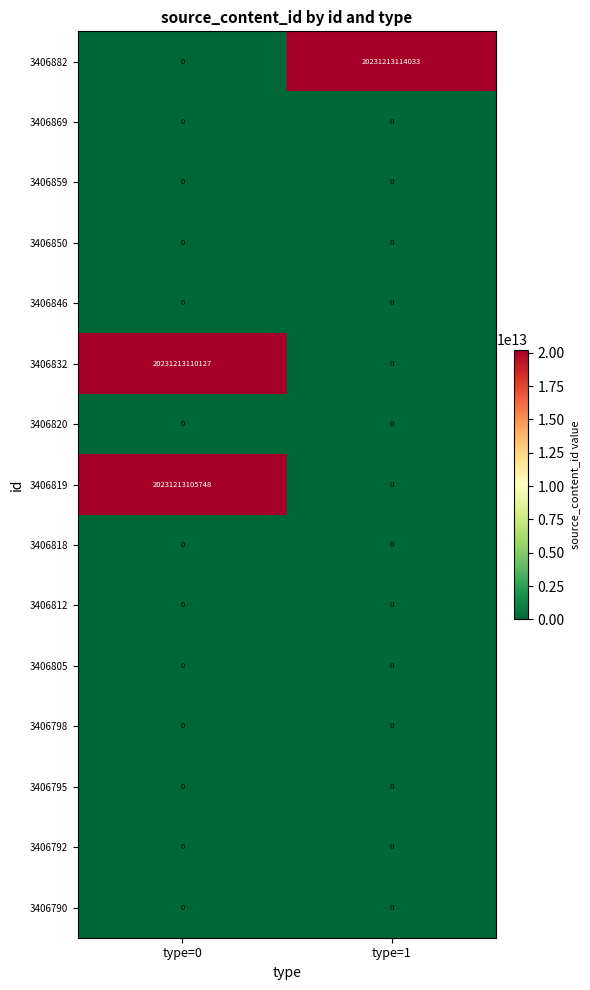

The 3406792 series shows 0 at type=1. True or false?

True